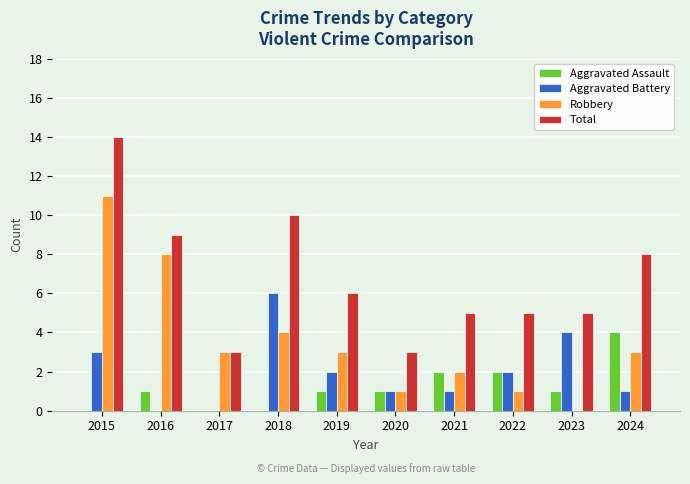

At which label is Robbery closest to 5?

2018